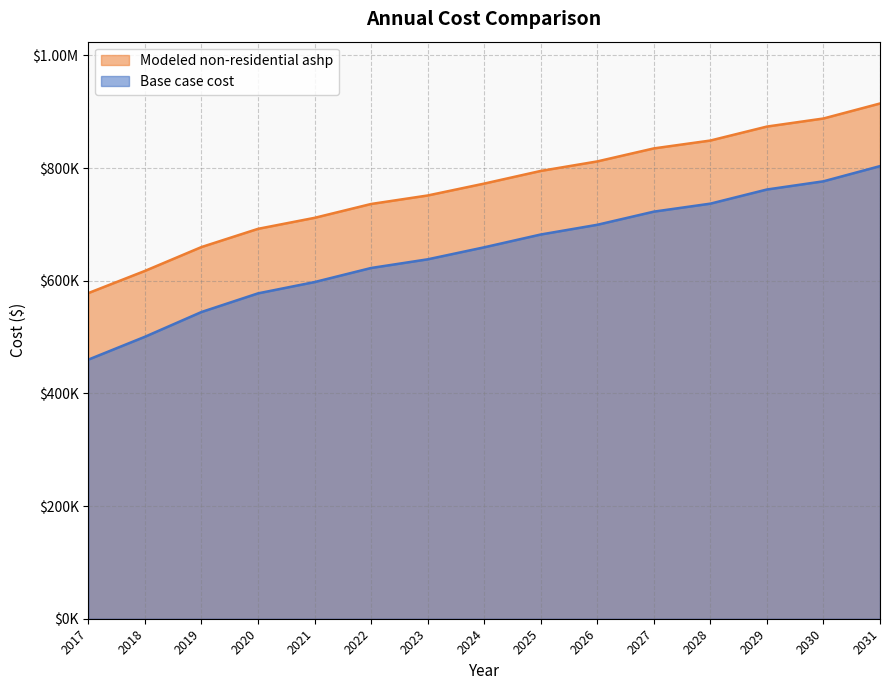

How many data points does each series have?

15